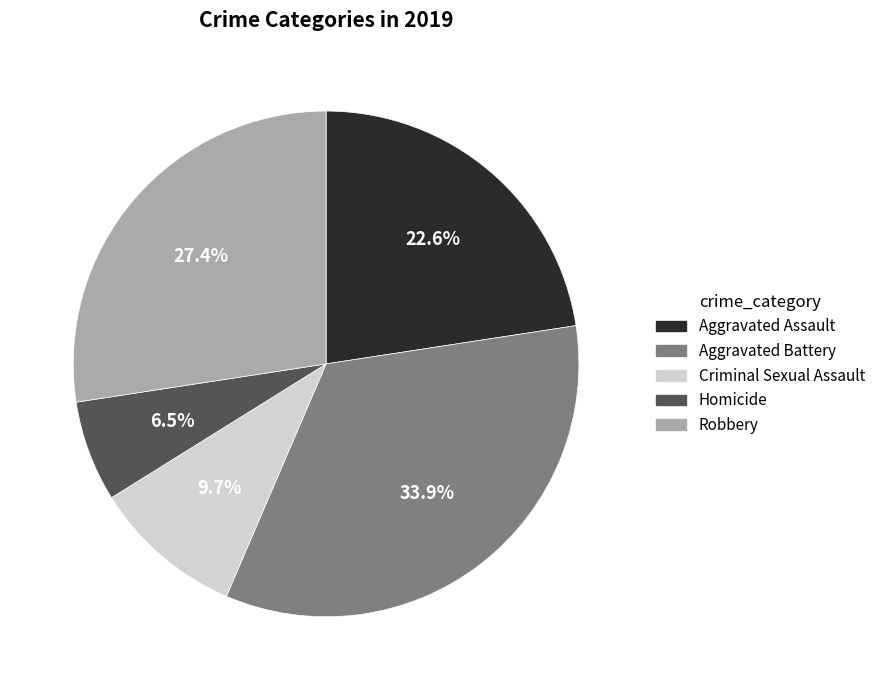

Is there a majority slice in this chart?

No